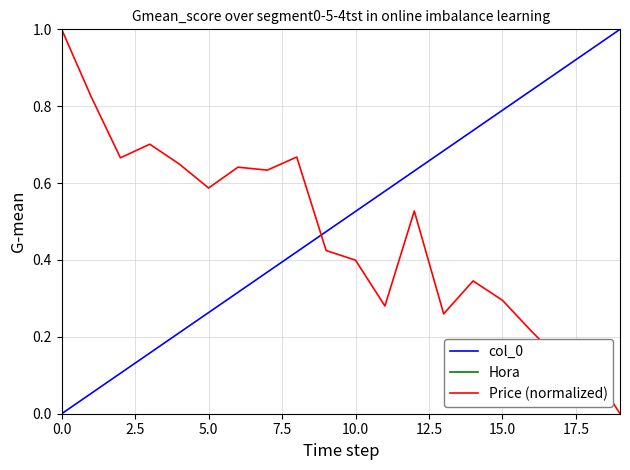

What is the greatest value displayed?

1.0